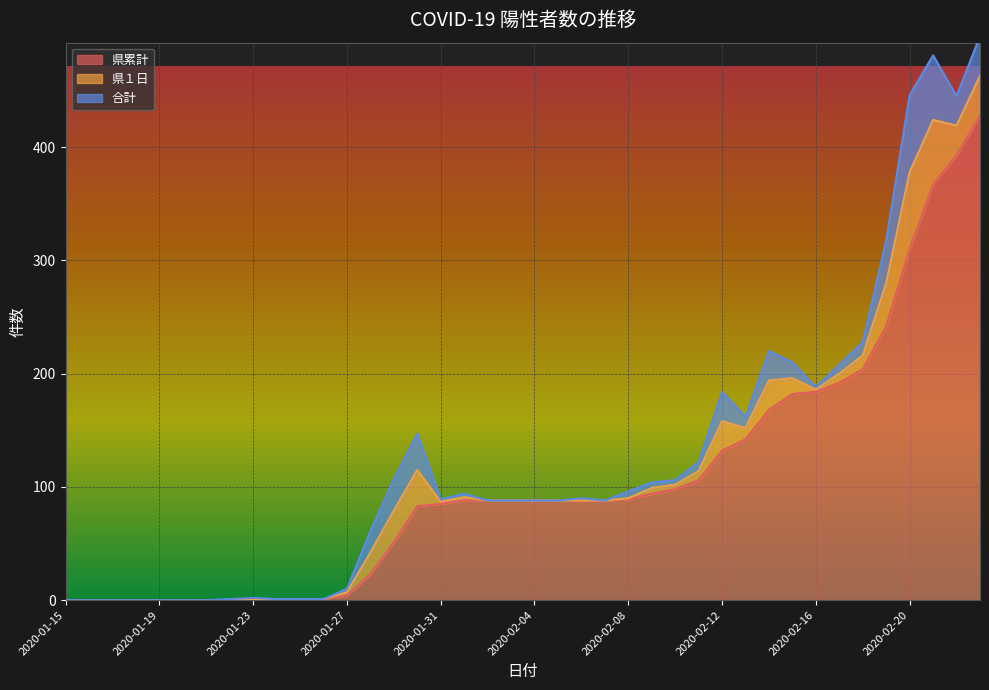

Count the number of categories in the chart.

40